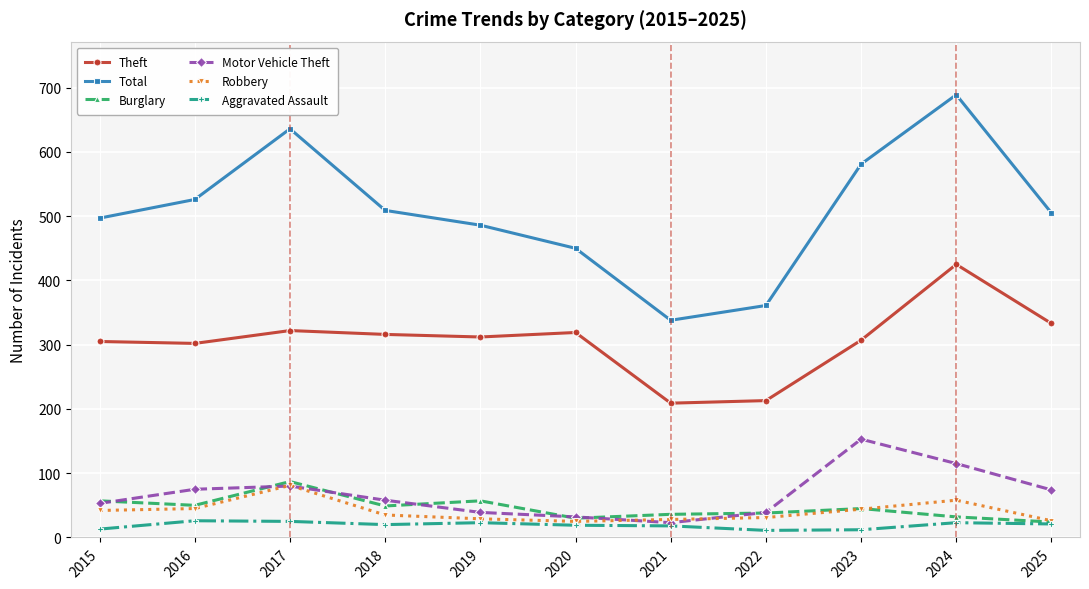

True or false: Burglary and Theft cross at least once.

False